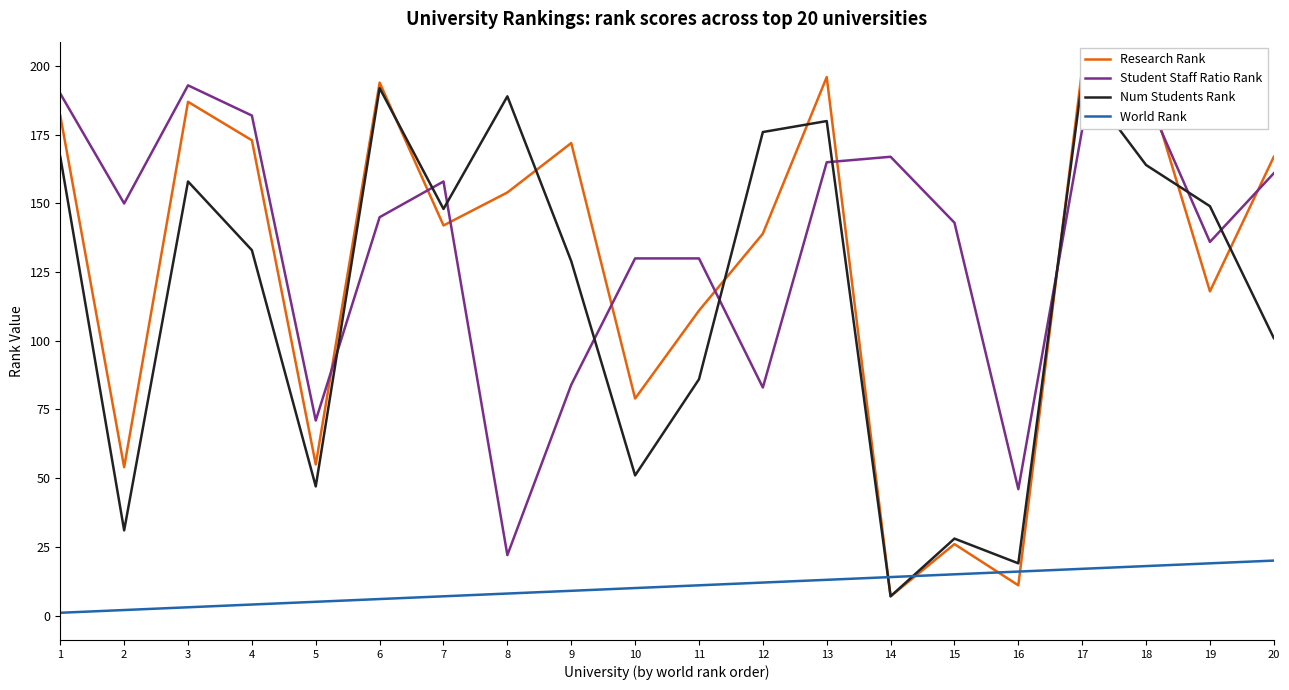

Reading right to left, list all the values displayed in this chart.

Research Rank: 167	118	195	199	11	26	7	196	139	111	79	172	154	142	194	55	173	187	54	182
Student Staff Ratio Rank: 161	136	189	177	46	143	167	165	83	130	130	84	22	158	145	71	182	193	150	190
Num Students Rank: 101	149	164	195	19	28	7	180	176	86	51	129	189	148	192	47	133	158	31	167
World Rank: 20	19	18	17	16	15	14	13	12	11	10	9	8	7	6	5	4	3	2	1